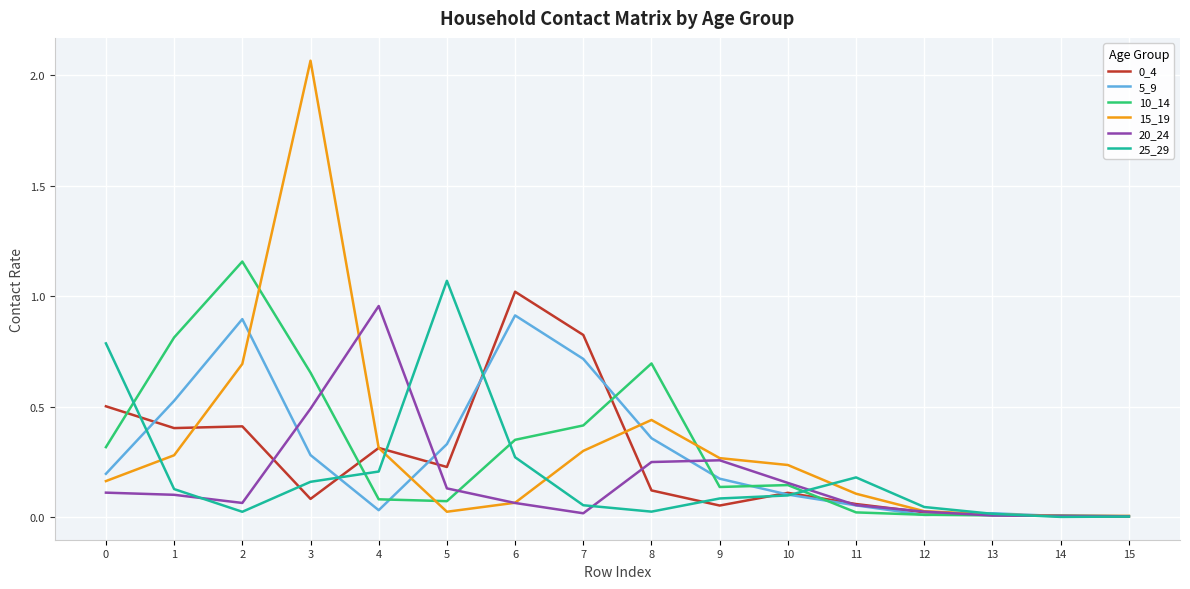

Between 11 and 15, which series saw the biggest shift?

25_29